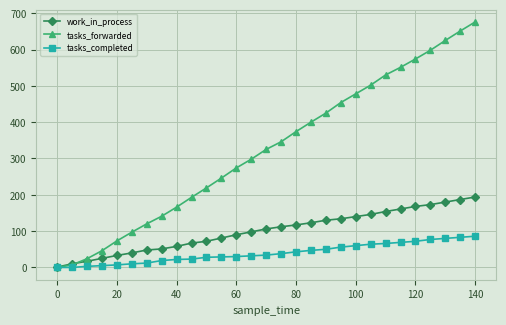

What is the greatest value displayed?

676